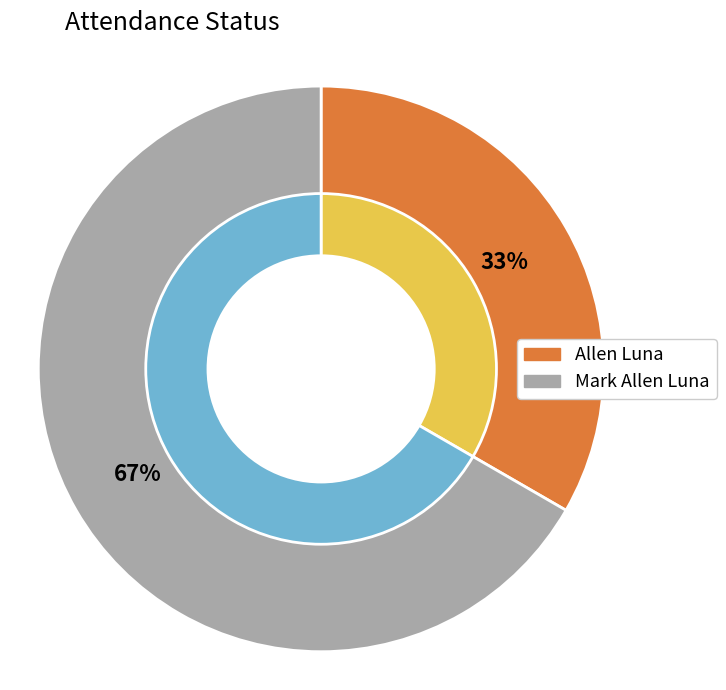

Is the sum of Mark Allen Luna and Allen Luna greater than half?

Yes